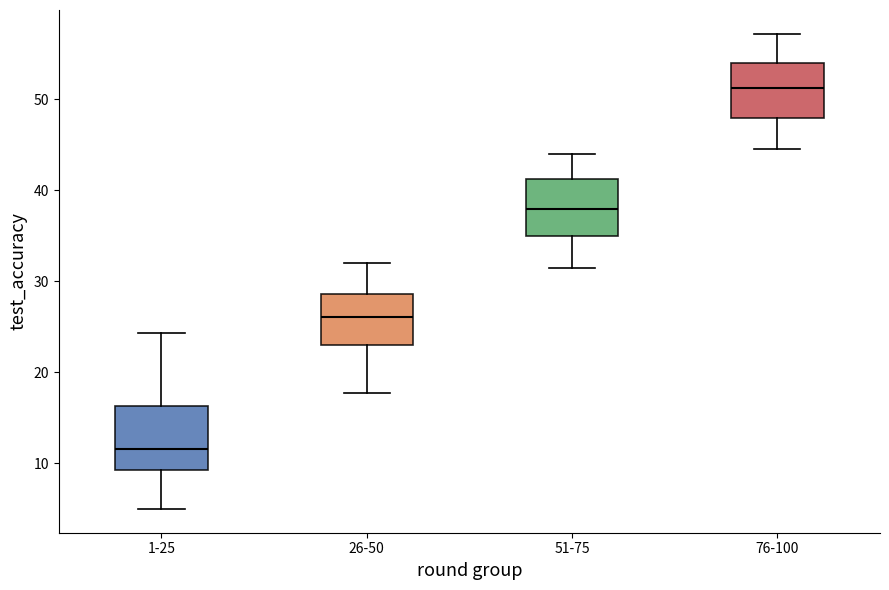

Which box's median line is the lowest?

1-25